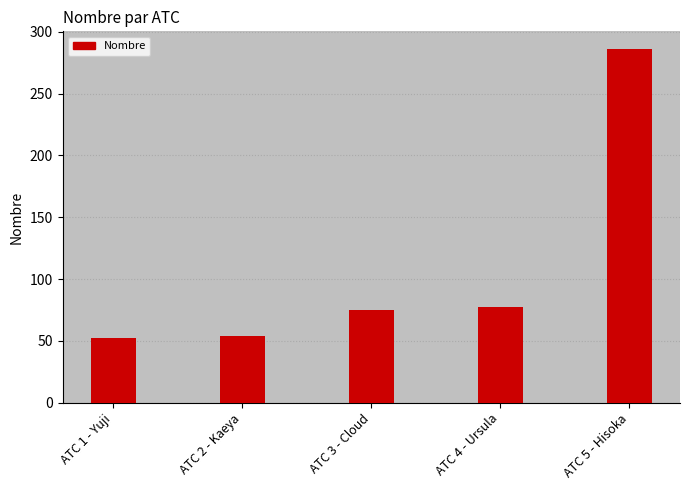

The value at ATC 5 - Hisoka is 79. True or false?

False